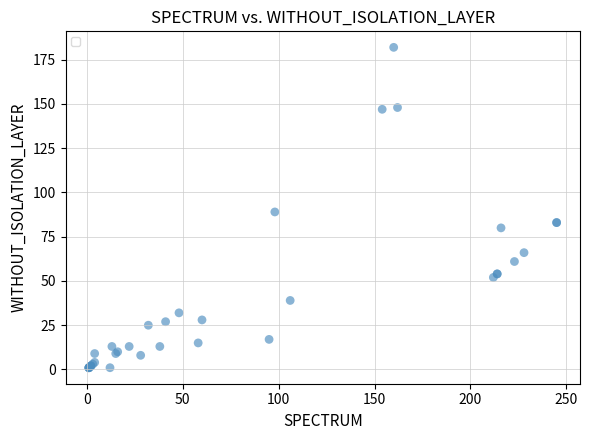

What Y value in the scatter plot is closest to 91?

89